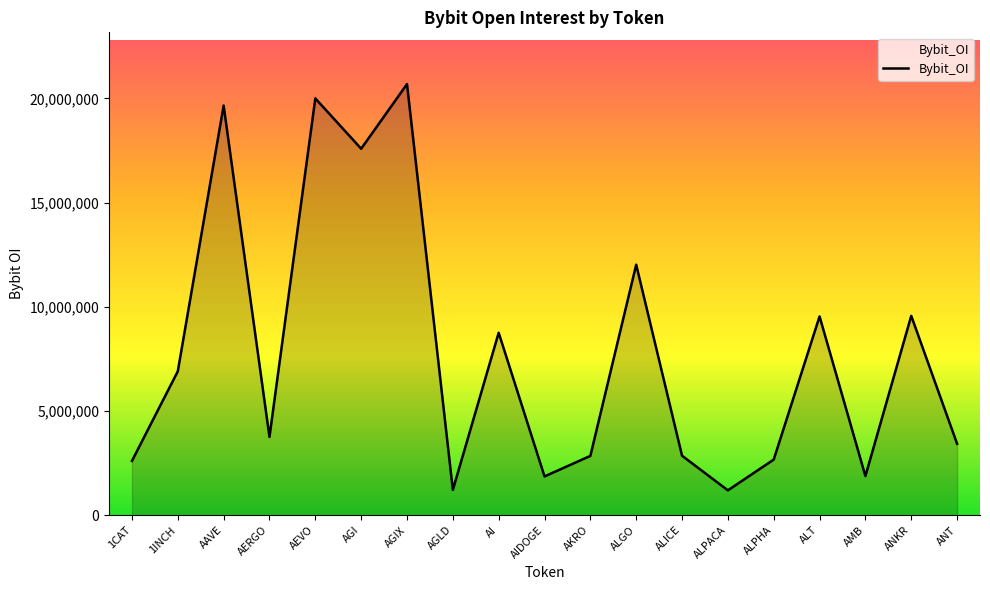

Count the number of categories in the chart.

19